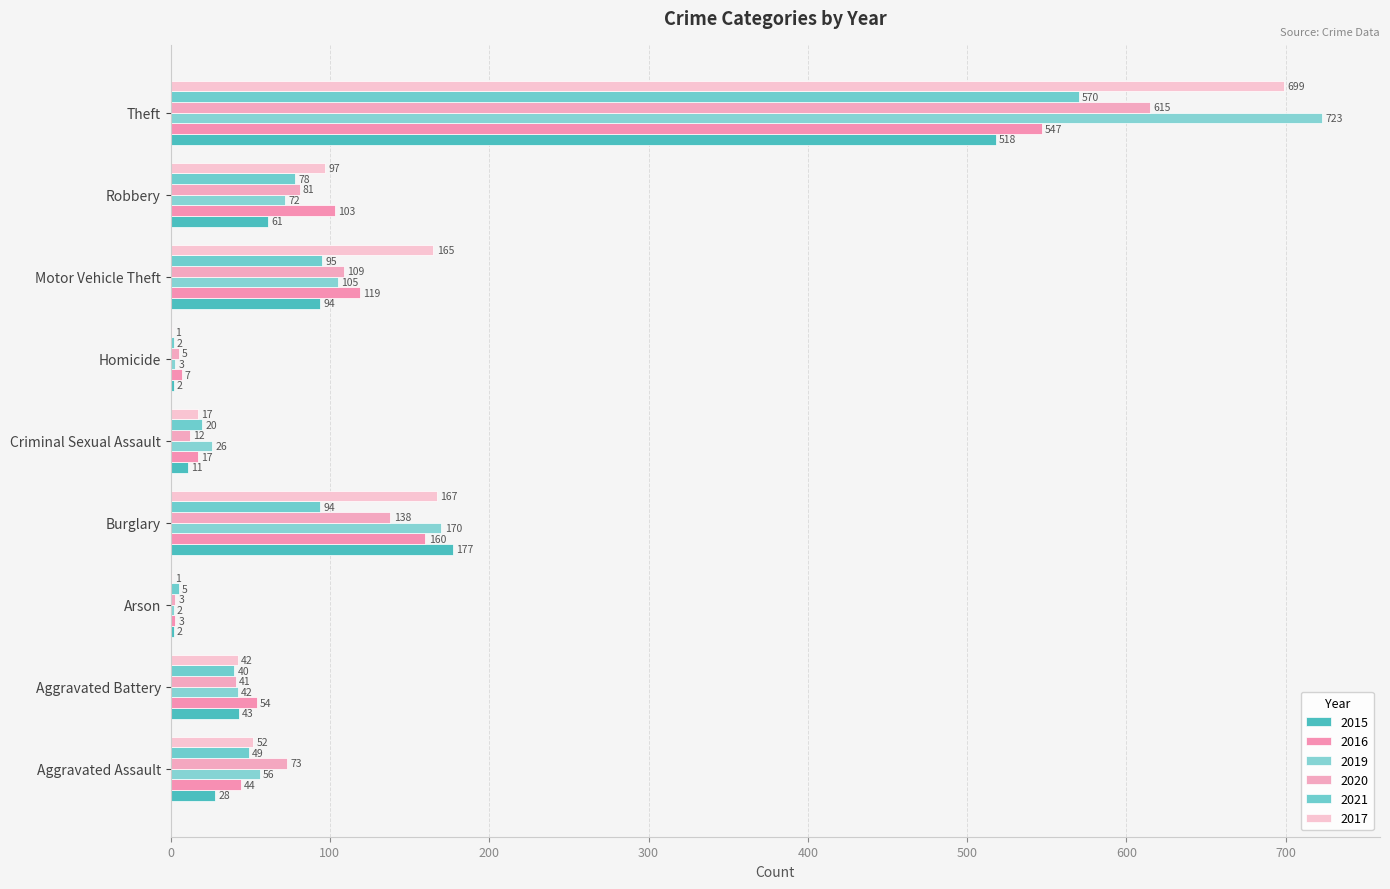

Is it true that 2021 equals 22 at Aggravated Battery?

False